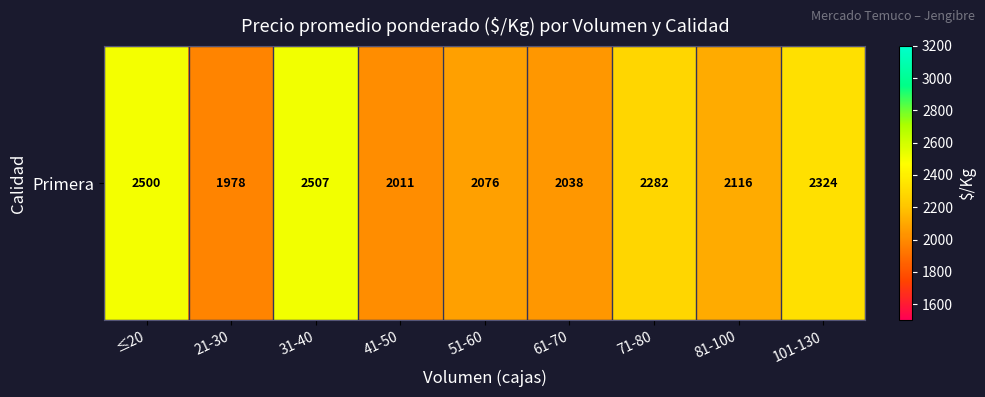

Which label corresponds to the smallest value in the chart?

21-30